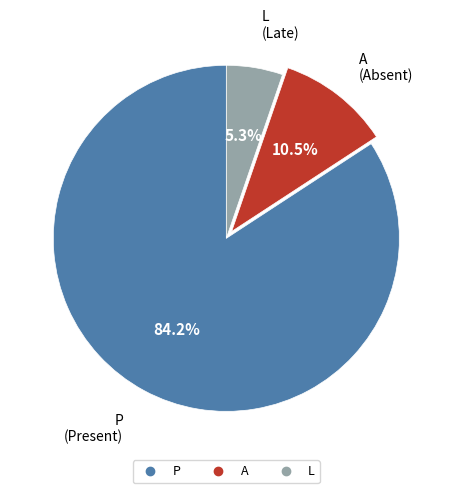

To the nearest percent, what is the difference between the largest and smallest slice percentages?

79%